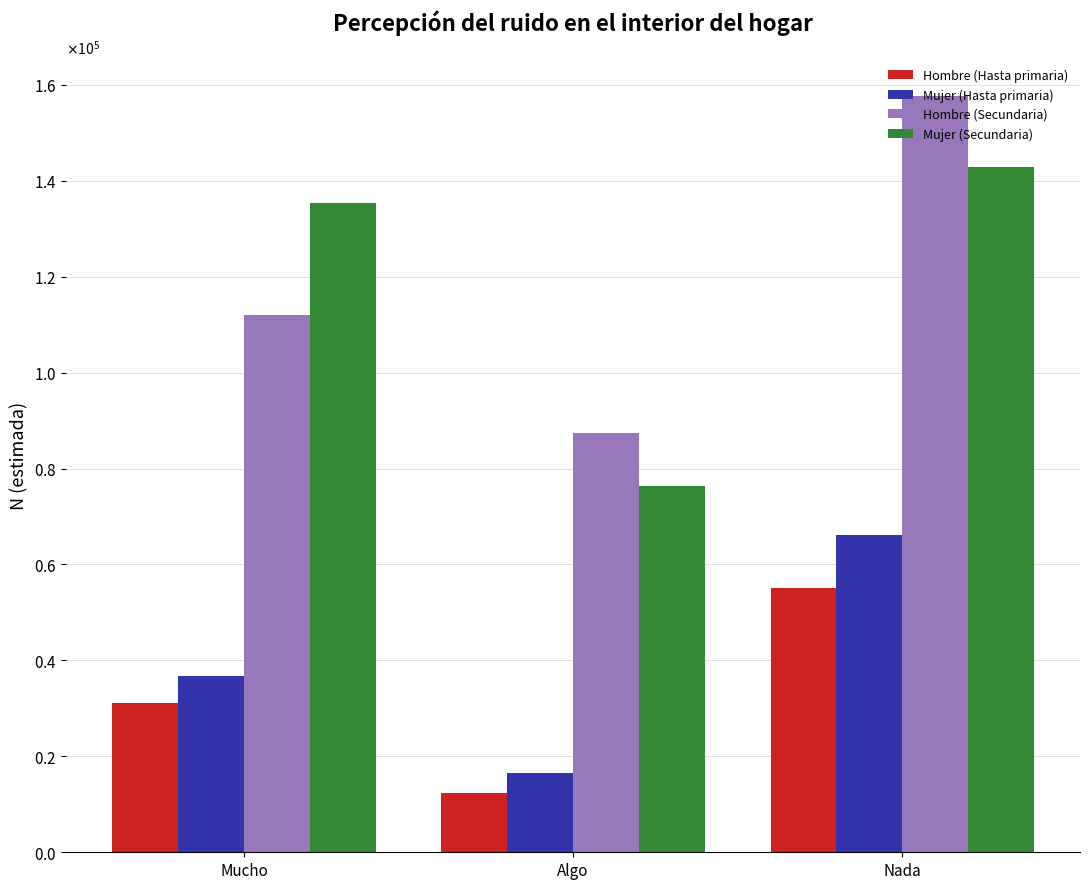

The Mujer (Secundaria) series shows 142935 at Nada. True or false?

True